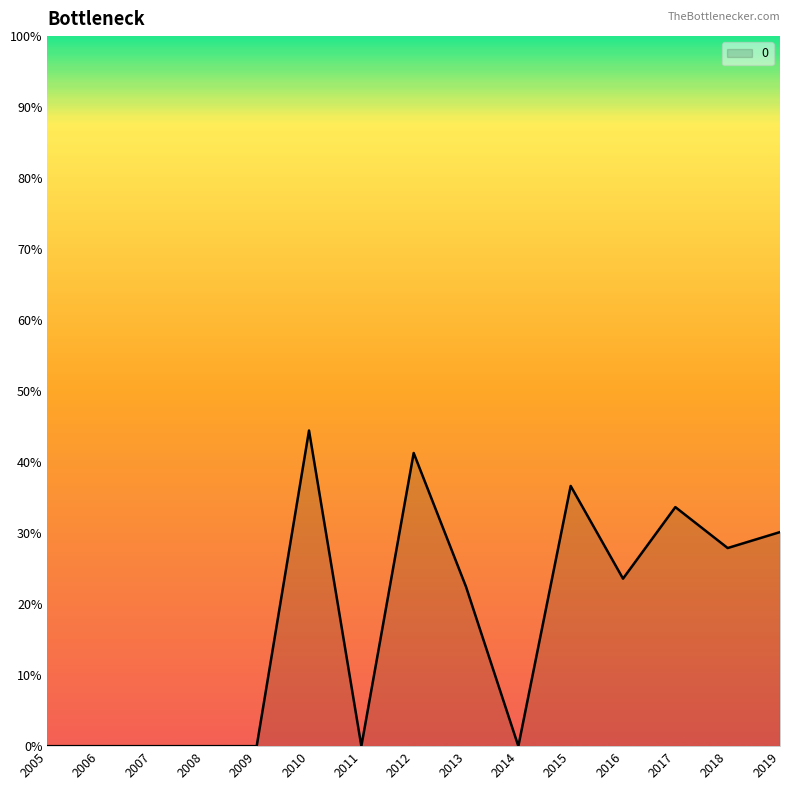

Does the chart display data point markers on the line(s)?

No